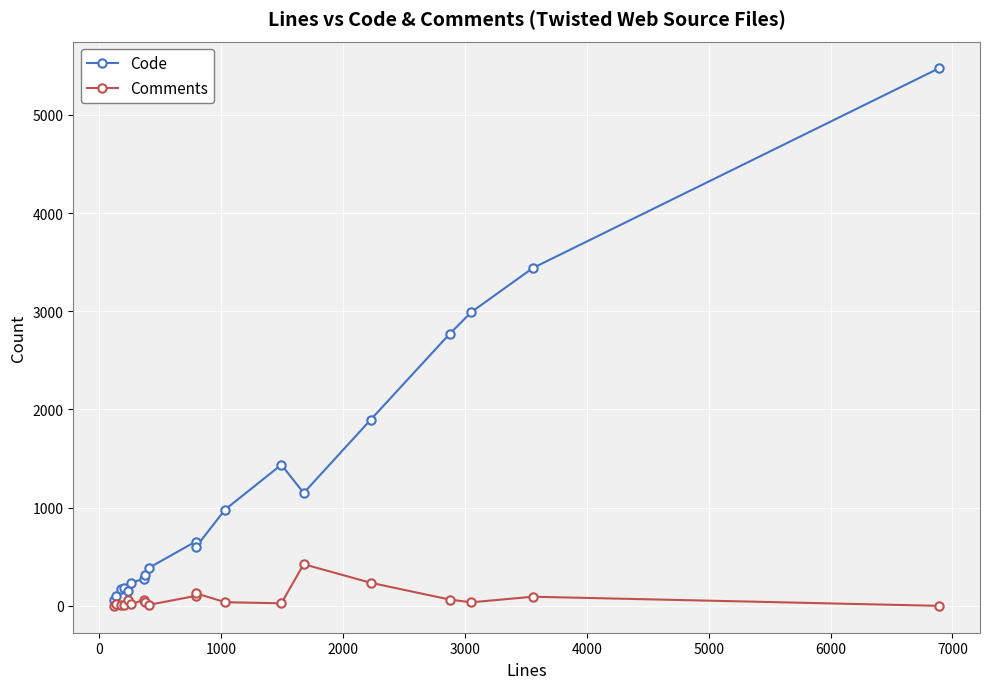

True or false: Comments has more than 0 points higher than both neighbors.

True